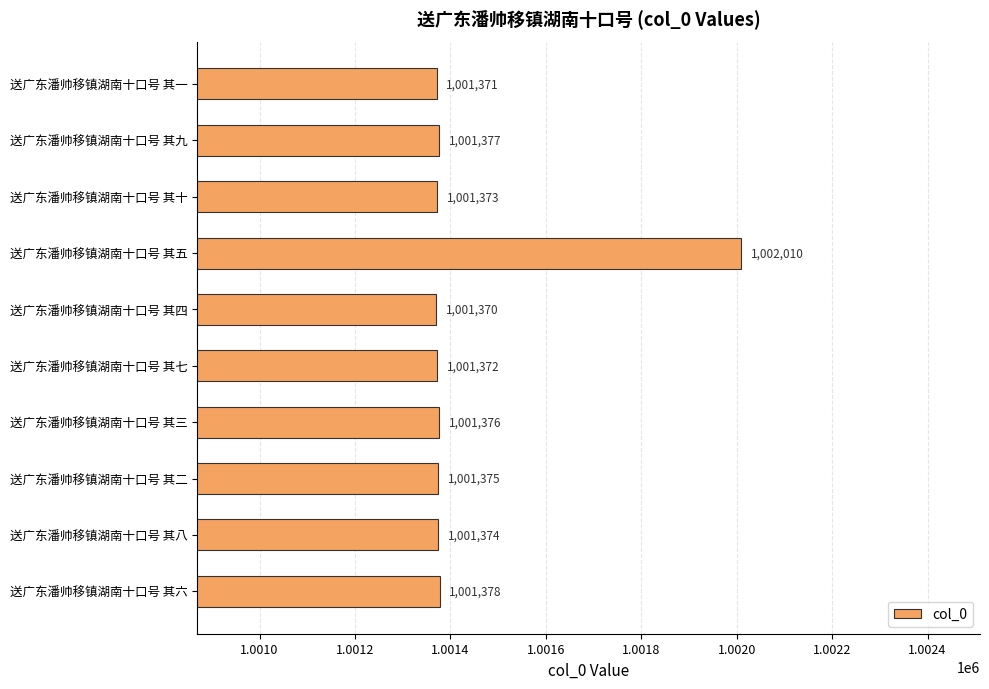

How many data points does each series have?

10